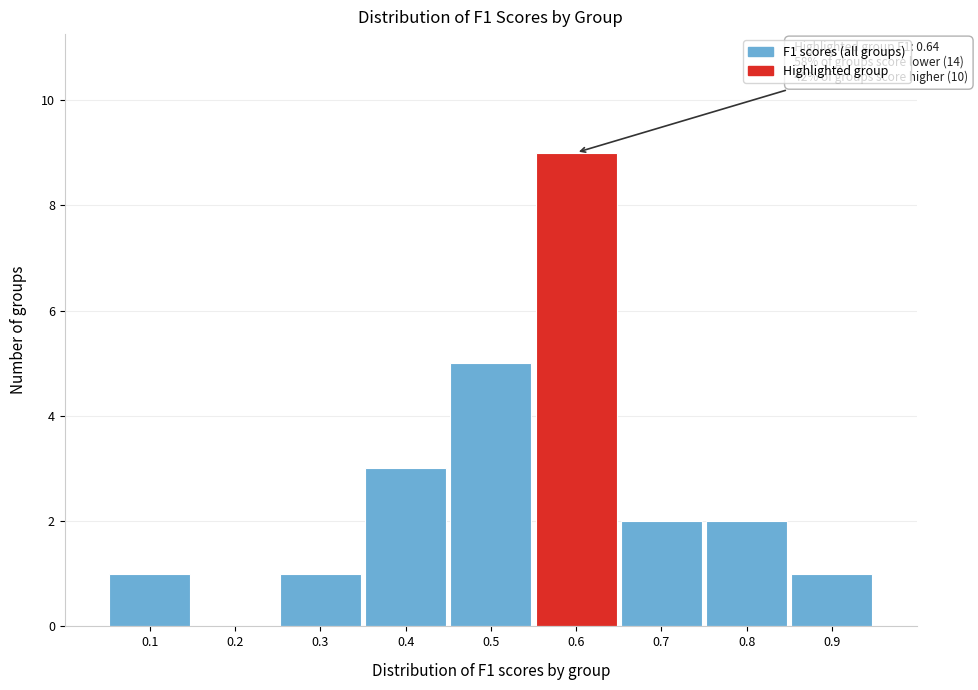

Reading left to right, list all the values displayed in this chart.

0.1=1	0.2=0	0.3=1	0.4=3	0.5=5	0.6=9	0.7=2	0.8=2	0.9=1